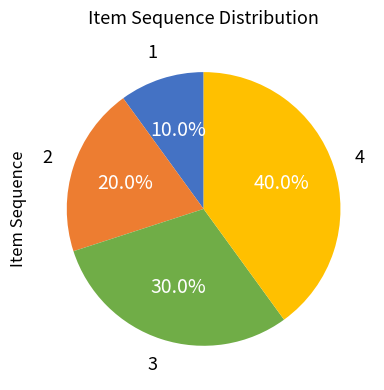

To the nearest percent, what is the average slice percentage?

25%